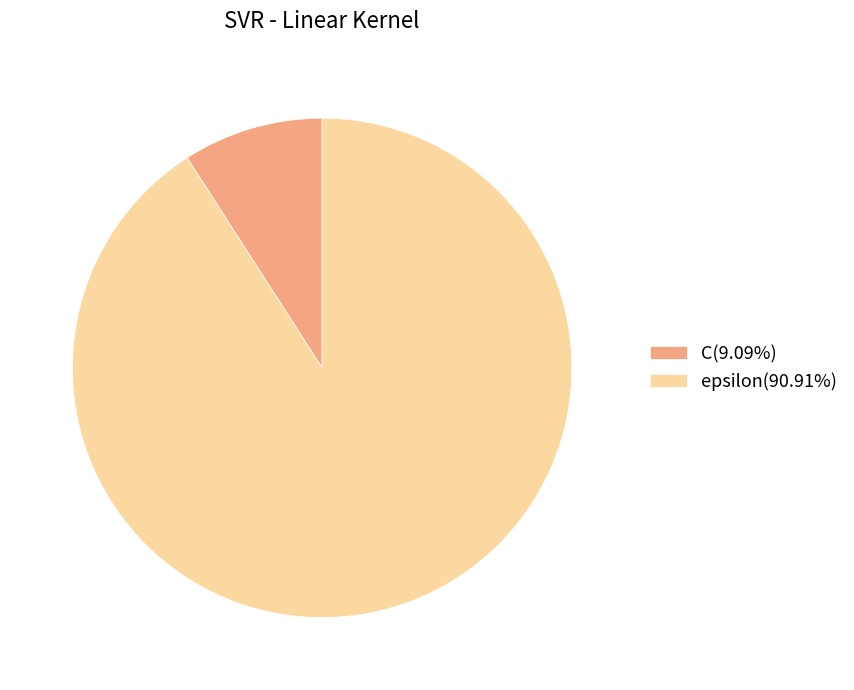

Is epsilon(90.91%) the majority of the pie?

Yes